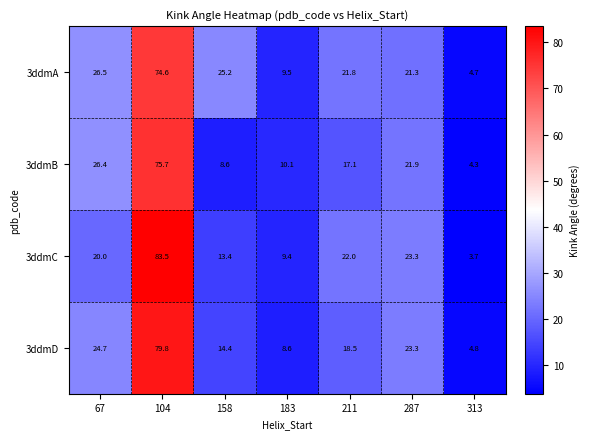

What is the difference between the highest and lowest values at 104?

8.9